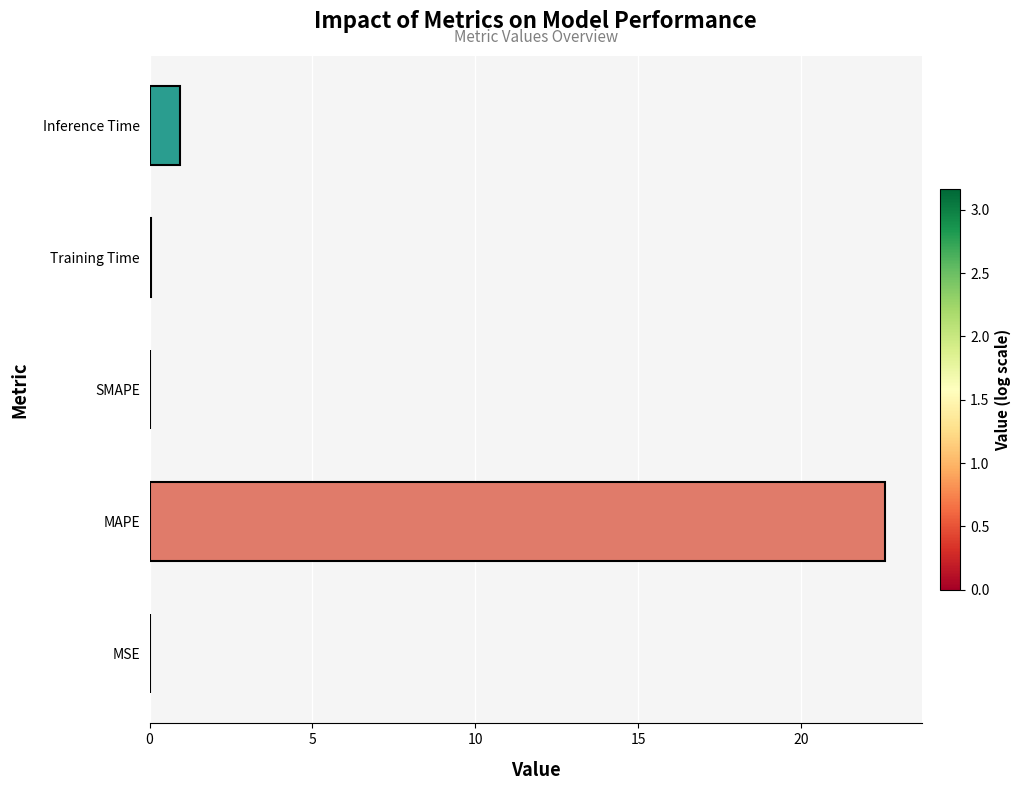

What is the maximum value shown in the chart?

22.6